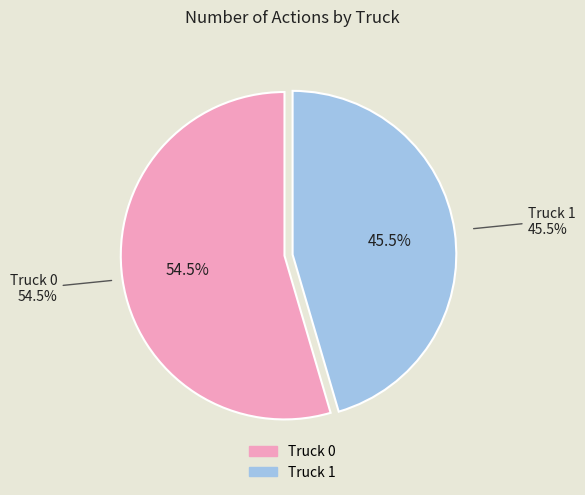

To the nearest percent, what percentage of the pie is Truck 1?

45%